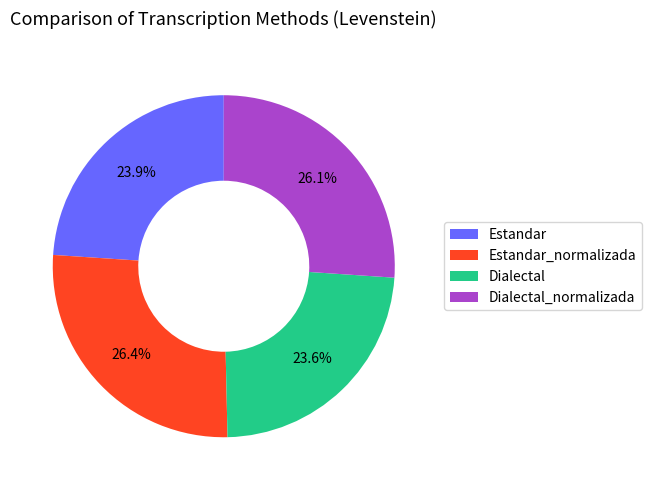

To the nearest percent, what is the difference between the largest and smallest slice percentages?

3%